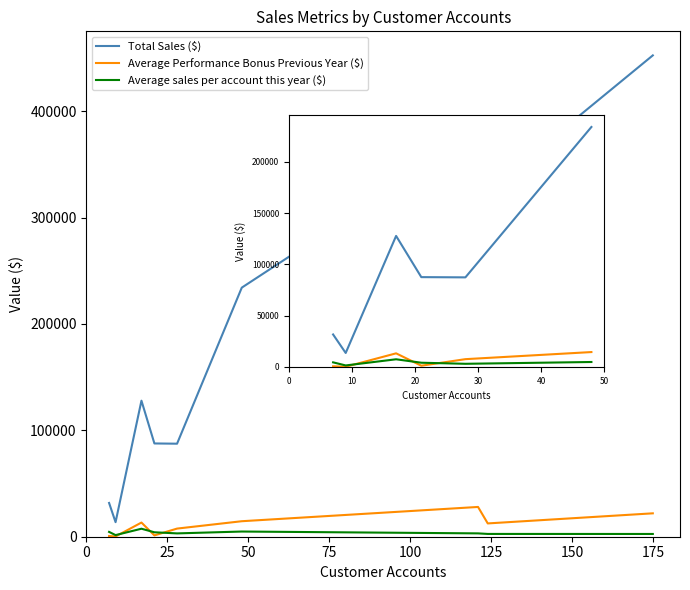

Does the chart display data point markers on the line(s)?

No